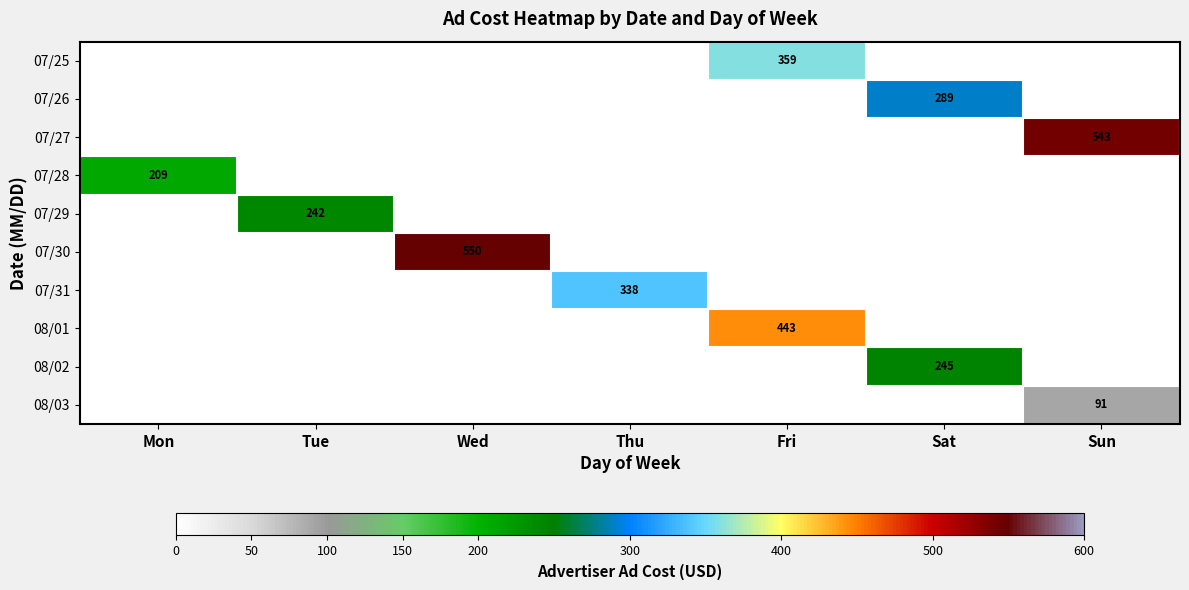

The value of 07/27 at Sun is 543. True or false?

True